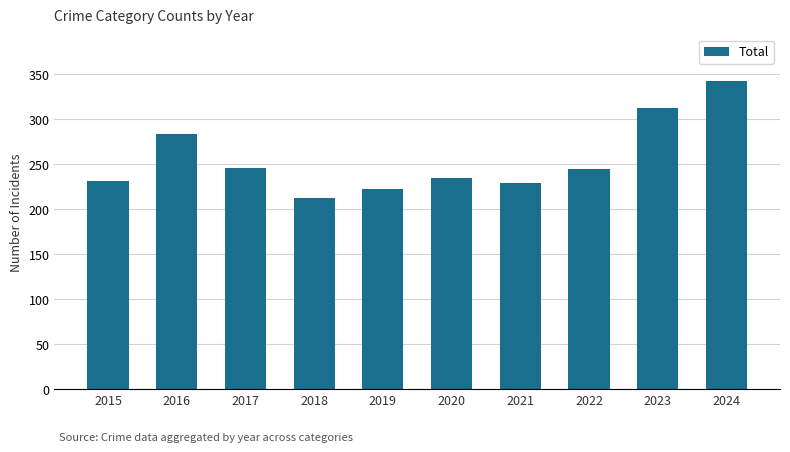

What value does the data have at 2015, to the nearest 10?

230